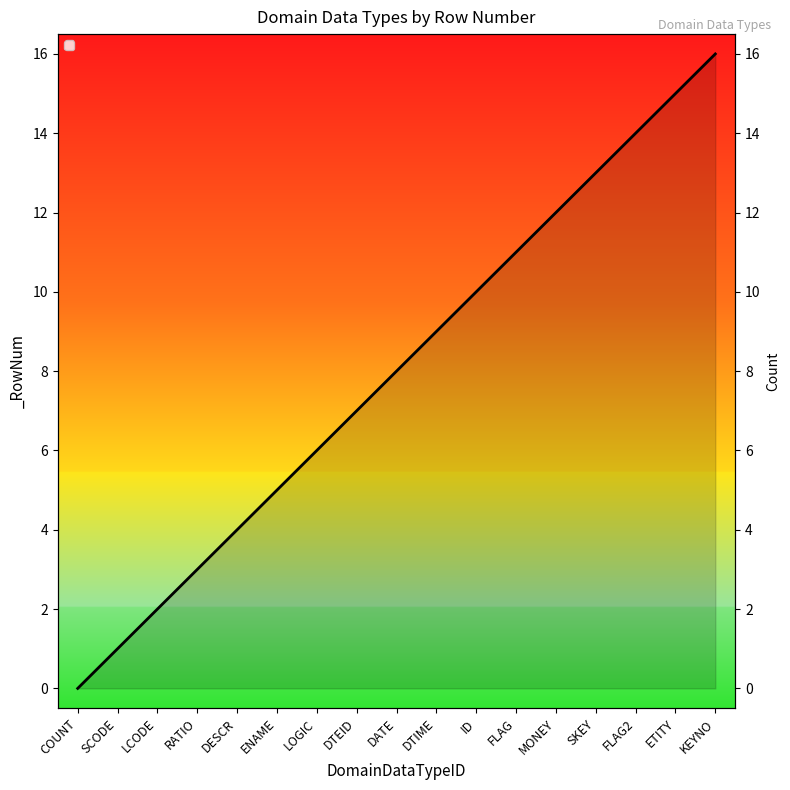

What is the sum of the values at KEYNO and LOGIC?

22